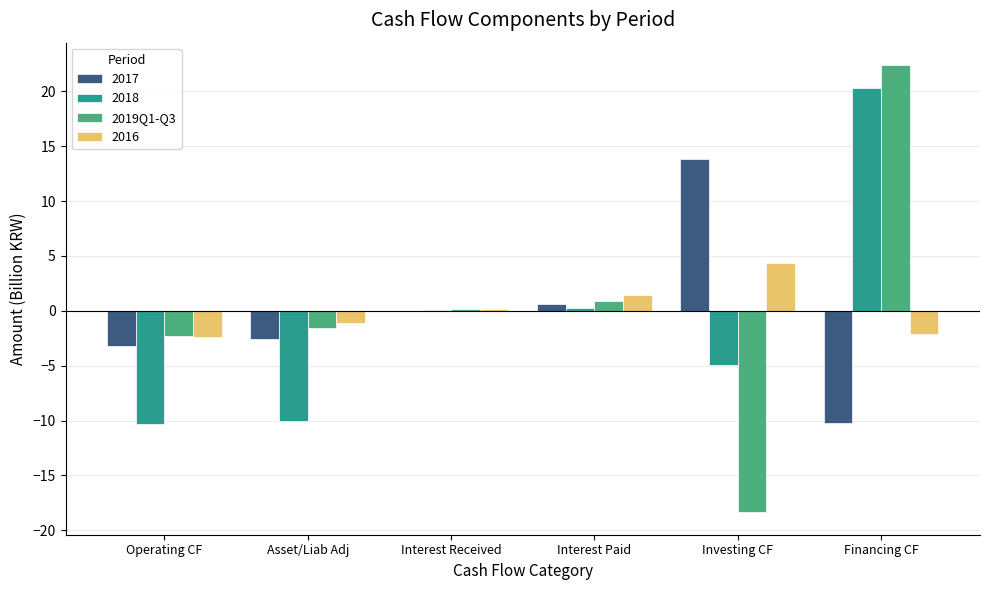

Which label corresponds to the largest value in the chart?

Financing CF